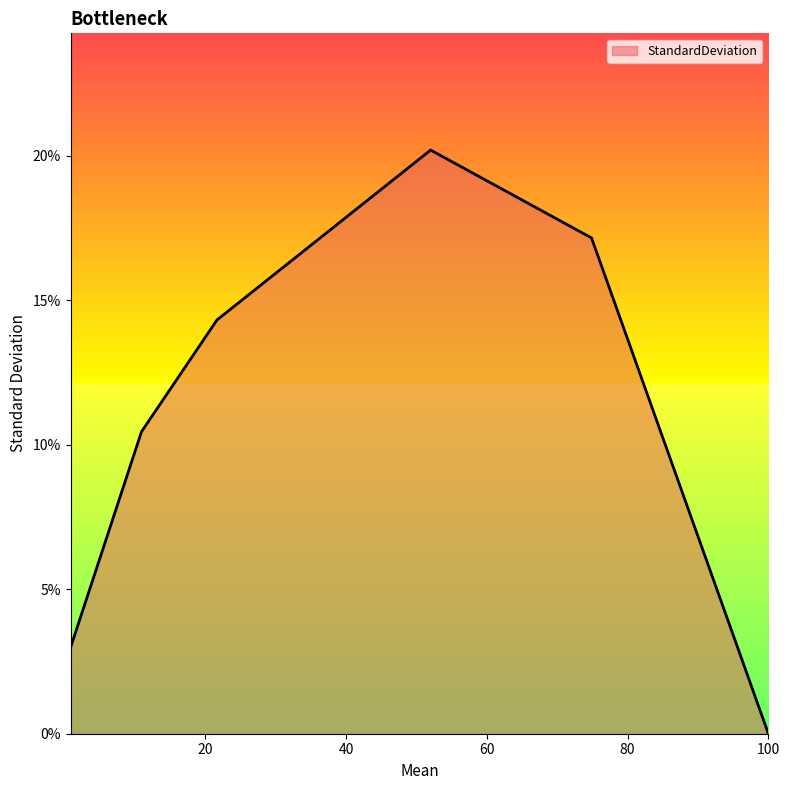

What is the sum of all values?

65.1